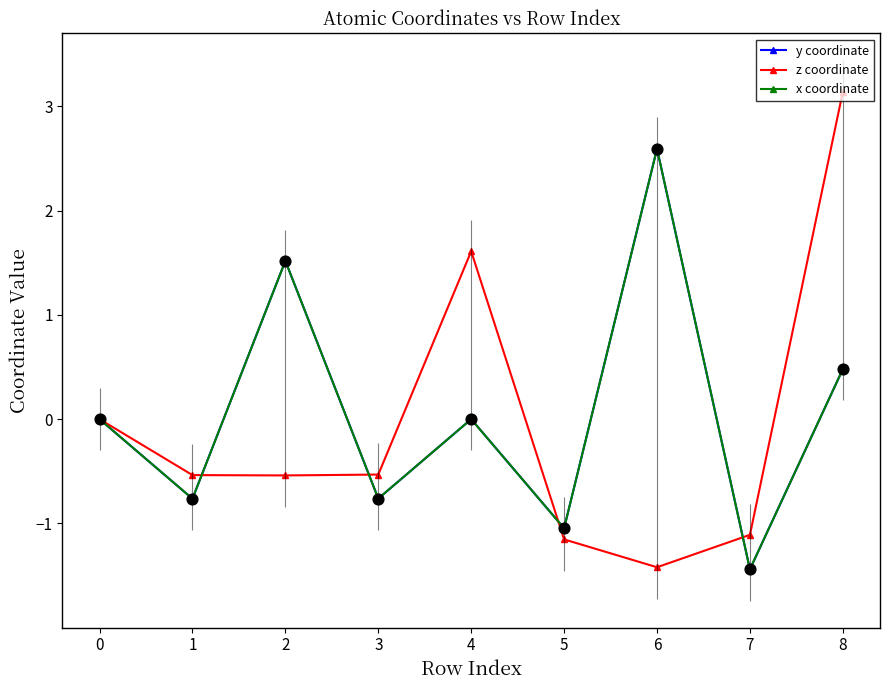

What are all the series names shown in the legend?

y coordinate, z coordinate, x coordinate